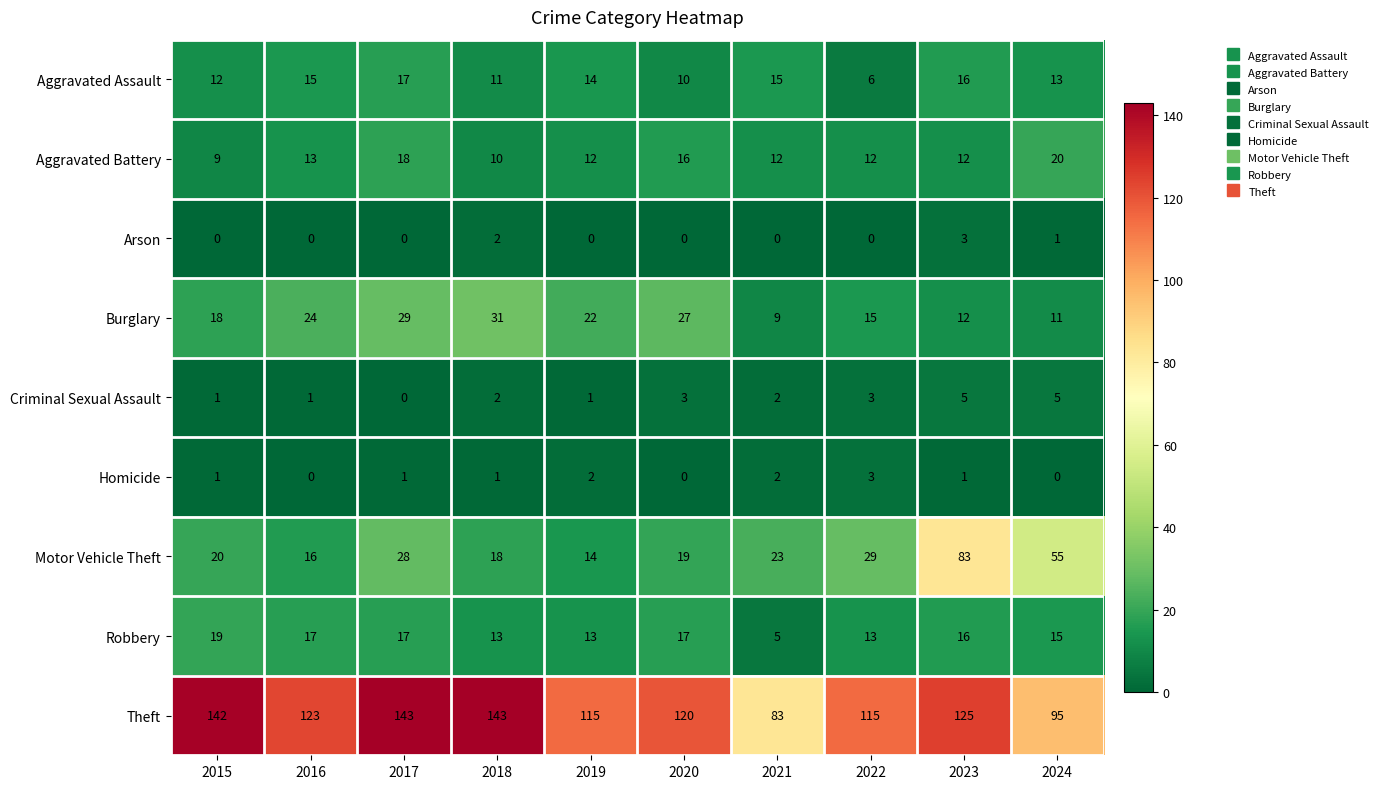

What is the sum of all Criminal Sexual Assault values?

23